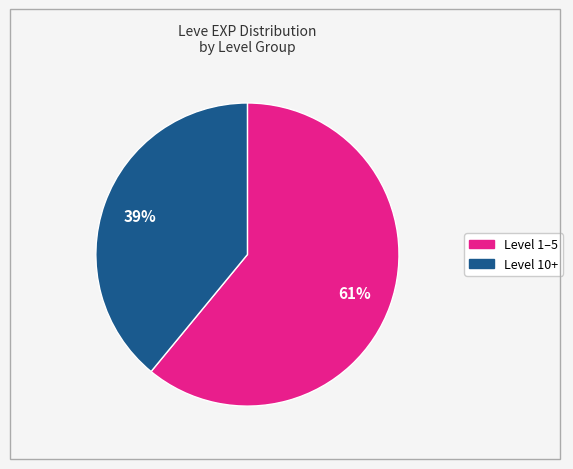

To the nearest percent, what is the difference between the largest and smallest slice percentages?

22%